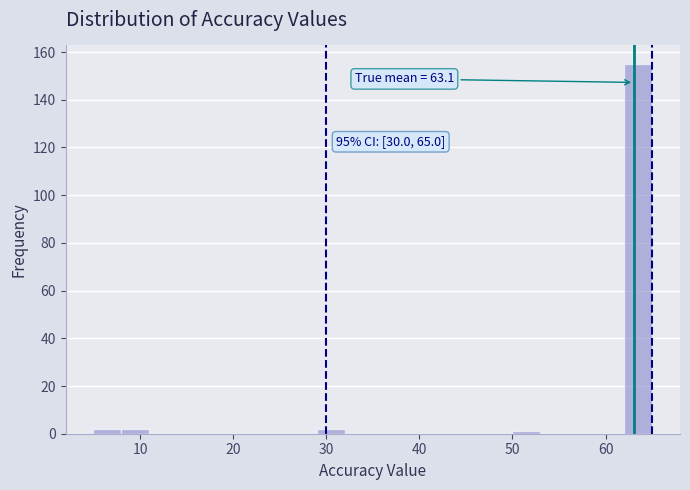

Read against the x-axis, roughly where is the centre of the tallest bar?

64